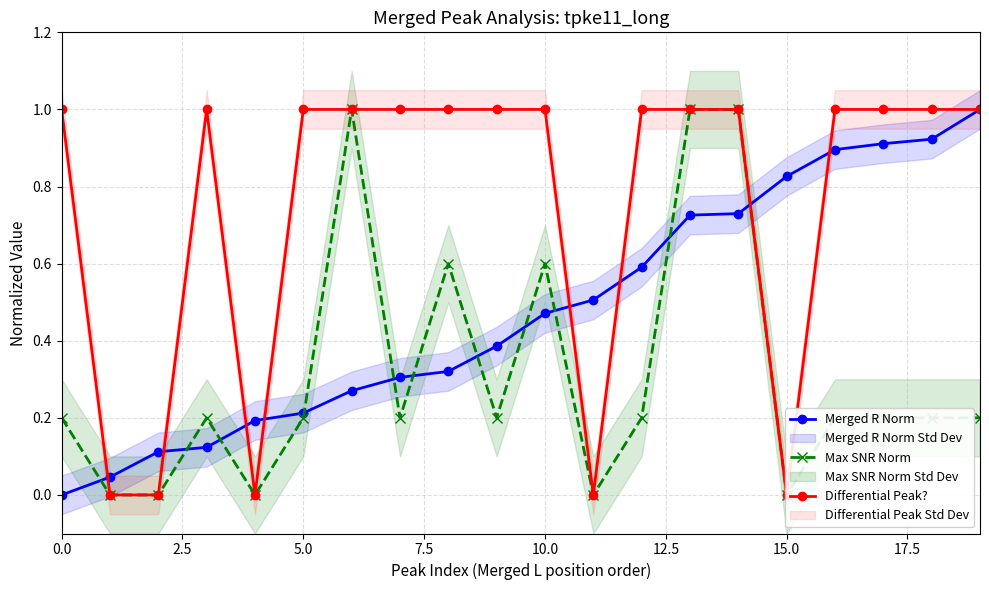

Is it true that Merged R Norm equals 0.2 at 10.0?

False